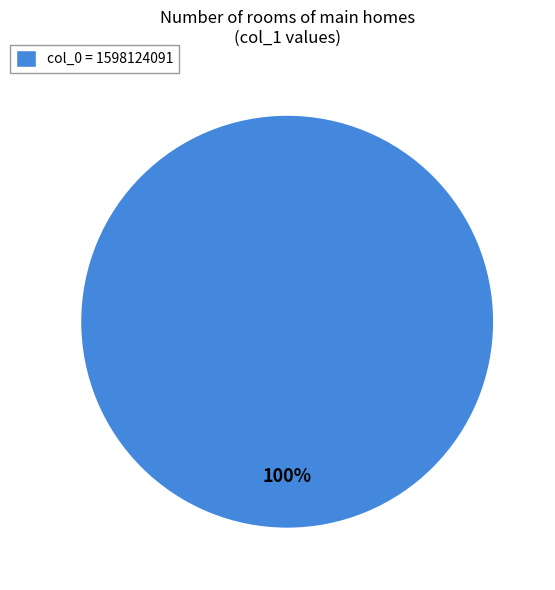

Does any single category account for the majority?

Yes